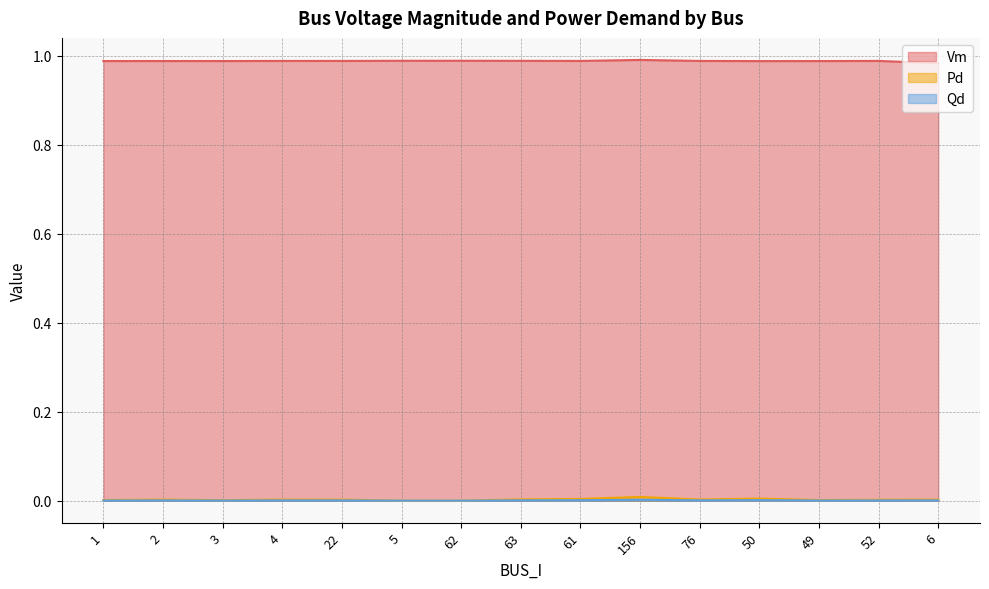

True or false: Vm and Pd cross at least once.

False